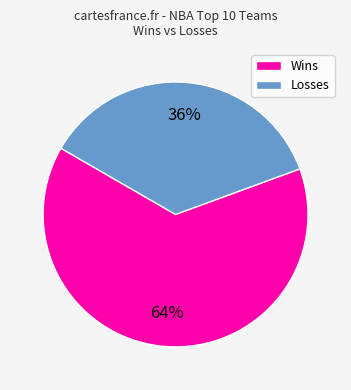

Is there a majority slice in this chart?

Yes